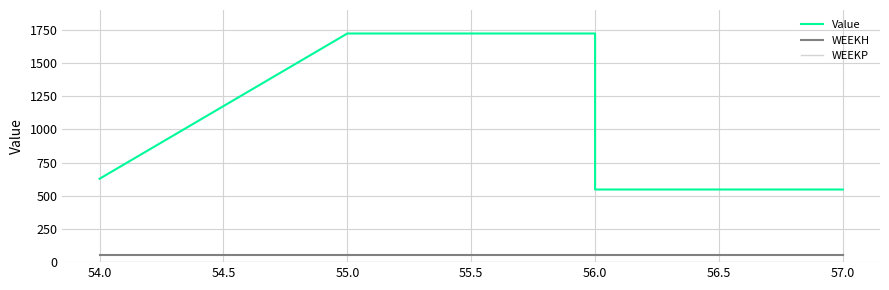

The value of WEEKP at 56.0 is 0.0. True or false?

True